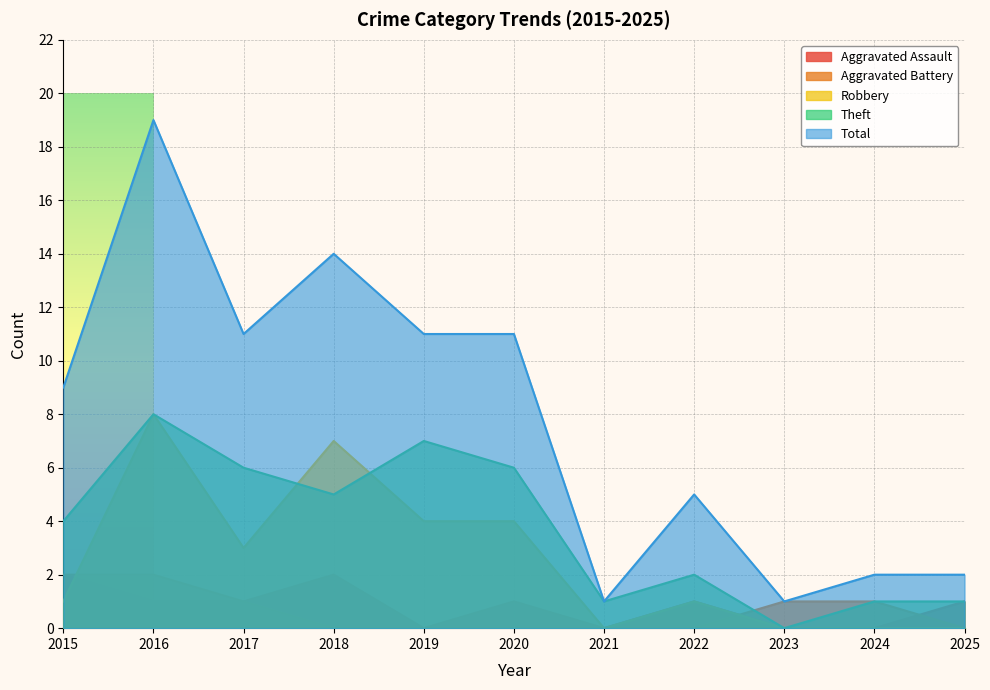

What is the difference between the Aggravated Assault values at 2017 and 2024?

1